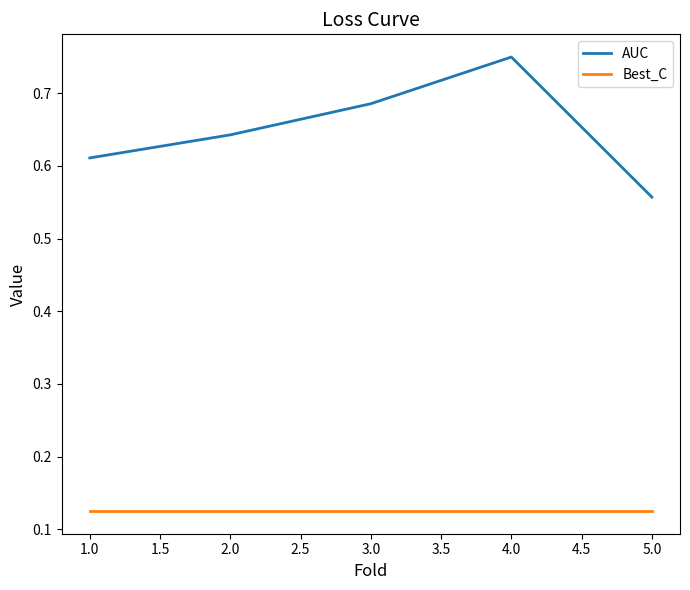

True or false: AUC and Best_C intersect in this chart.

False